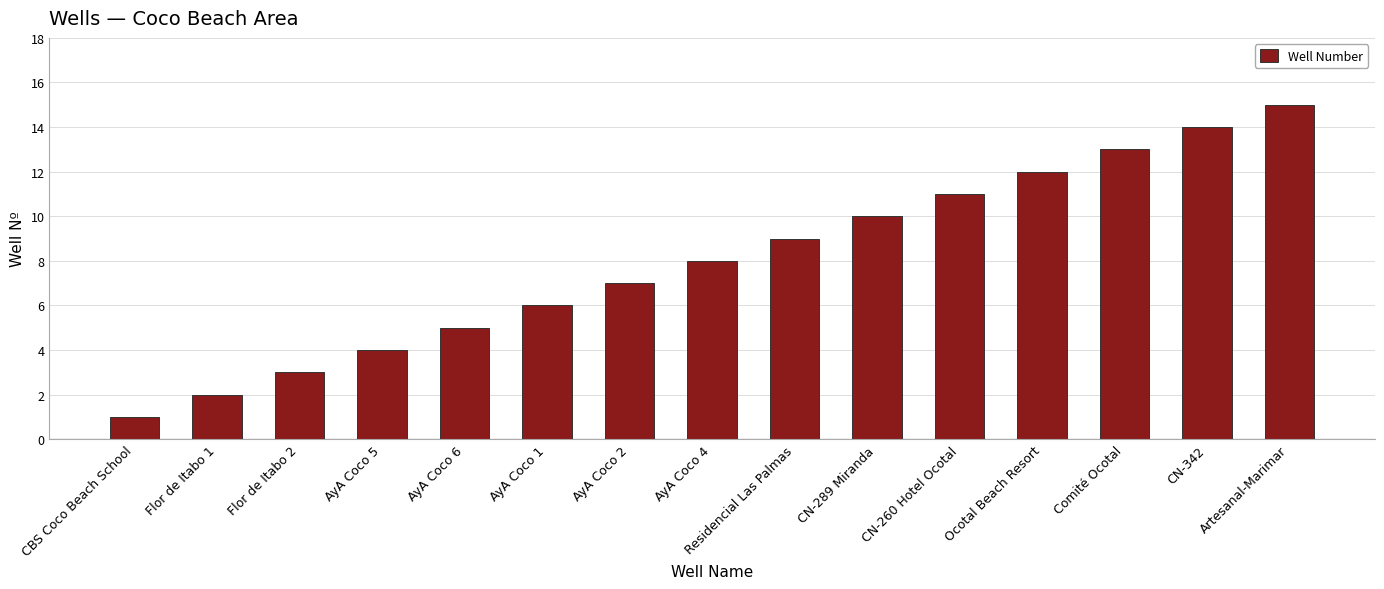

What is the change in value from Flor de Itabo 2 to AyA Coco 4?

+5